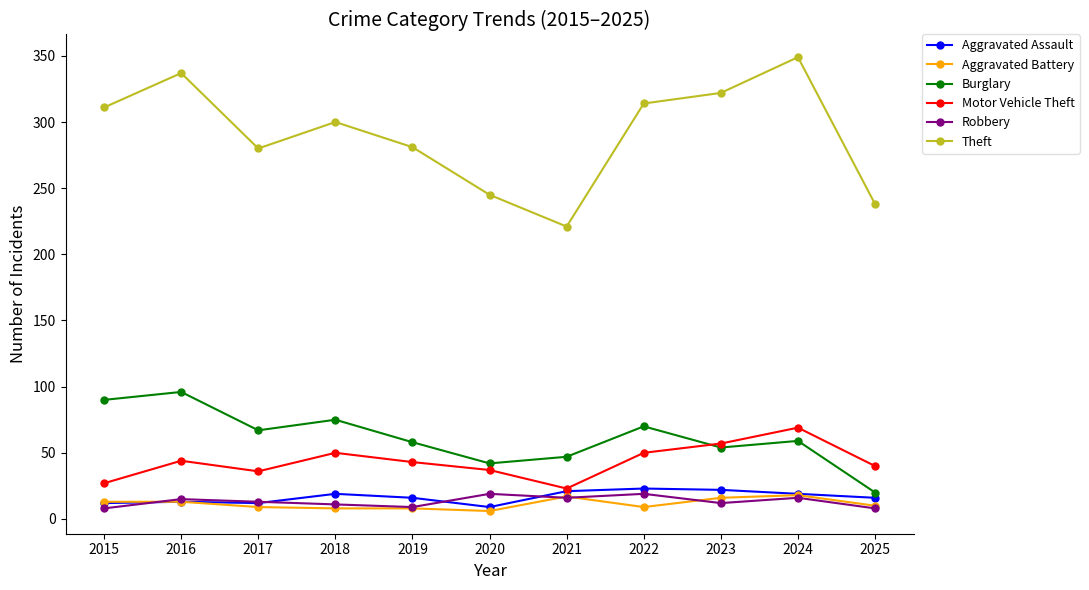

How many lines are shown in the chart?

6